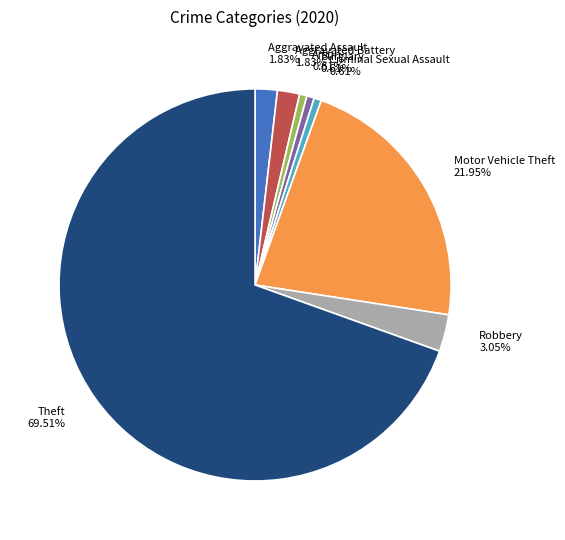

What is the ratio of the value at Motor Vehicle Theft 21.95% to the value at Theft 69.51%?

0.3